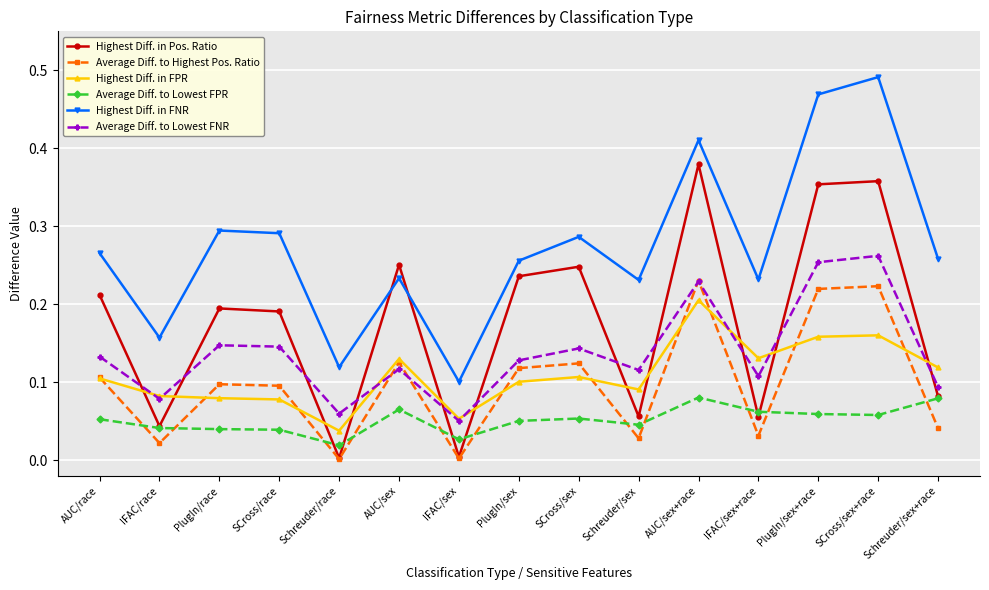

The Highest Diff. in Pos. Ratio series shows 0.6 at PlugIn/sex+race. True or false?

False